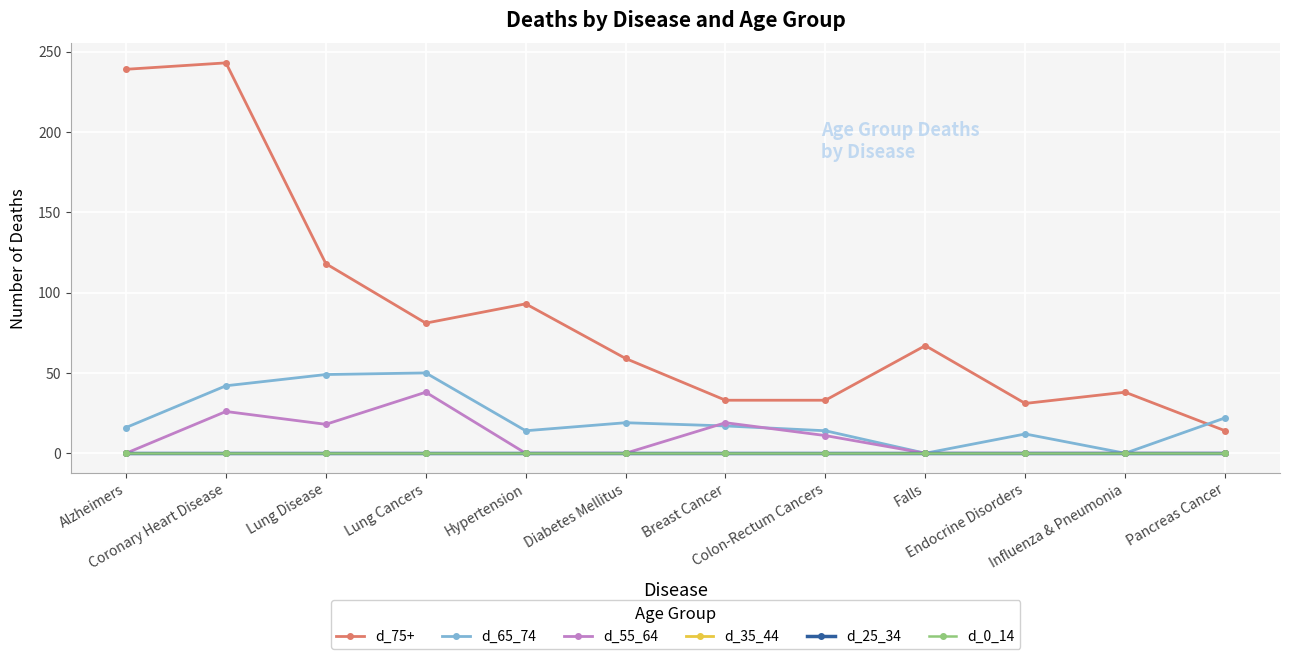

Is this an area chart (filled region under the line)?

No